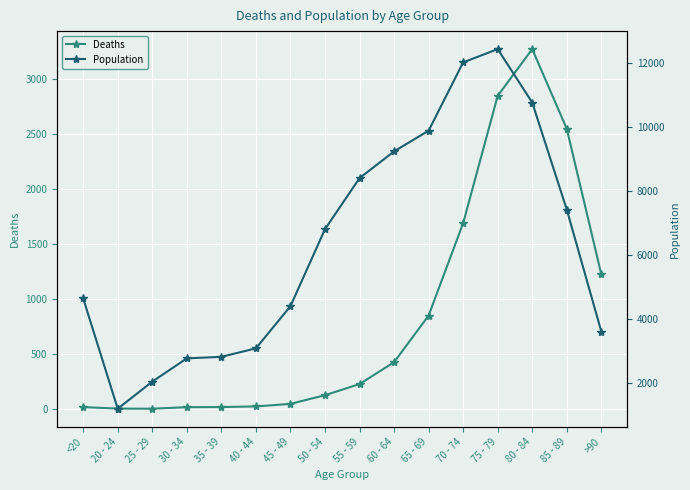

Reading right to left, transcribe all the data shown in this chart.

Deaths: >90=1224	85 - 89=2548	80 - 84=3273	75 - 79=2848	70 - 74=1690	65 - 69=850	60 - 64=426	55 - 59=227	50 - 54=126	45 - 49=47	40 - 44=24	35 - 39=18	30 - 34=17	25 - 29=3	20 - 24=4	<20=18
Population: >90=3604	85 - 89=7417	80 - 84=10764	75 - 79=12434	70 - 74=12018	65 - 69=9883	60 - 64=9236	55 - 59=8400	50 - 54=6803	45 - 49=4396	40 - 44=3078	35 - 39=2814	30 - 34=2765	25 - 29=2038	20 - 24=1191	<20=4641